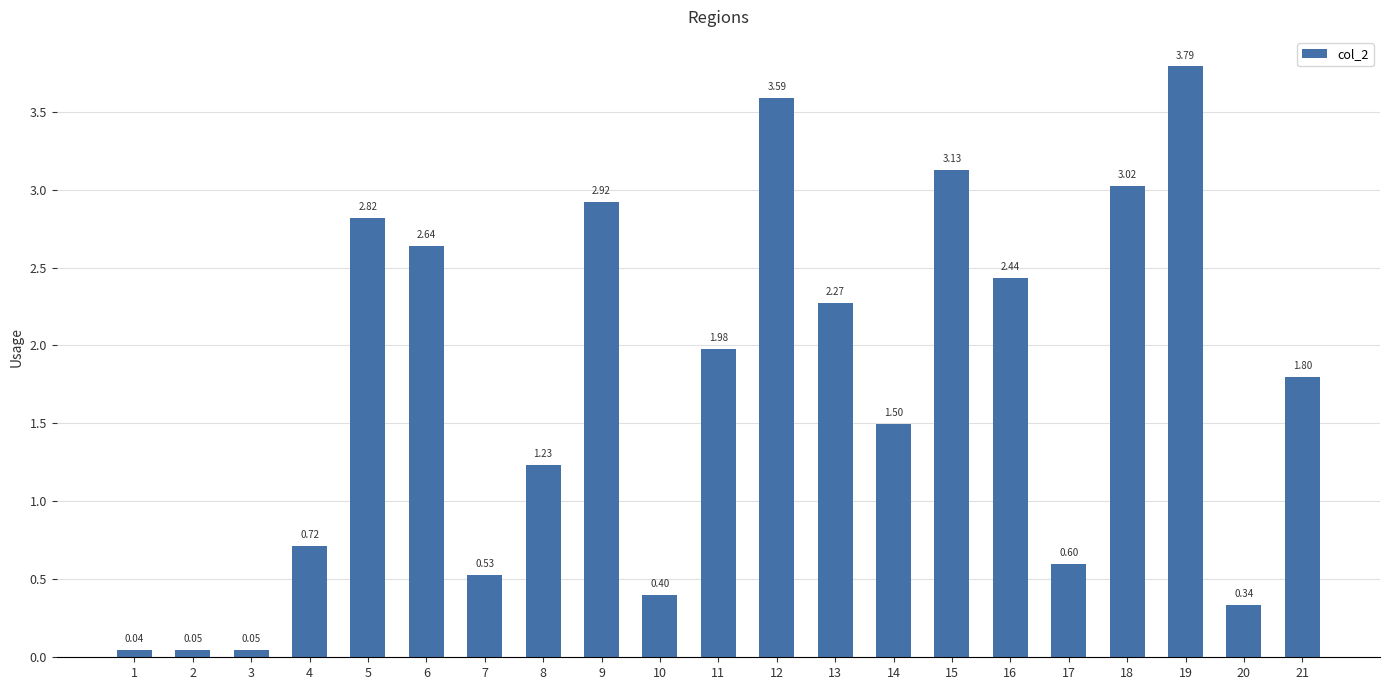

What is the difference between the maximum and second lowest values?

3.7